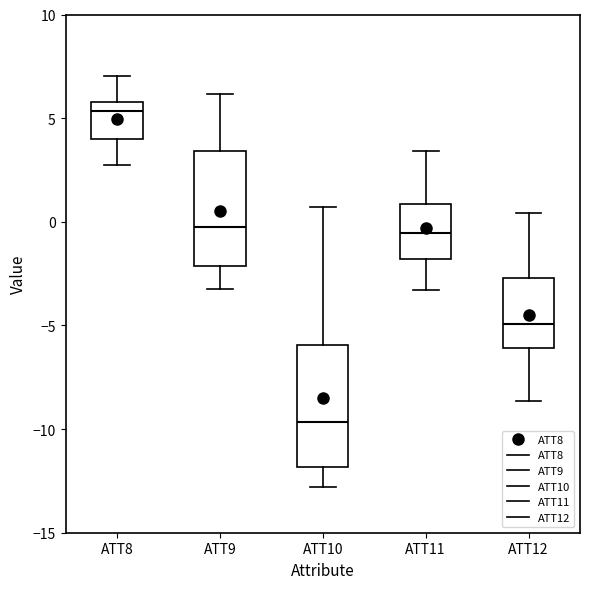

Reading left to right, transcribe this box plot: for each box, give where its median line is, the range the box spans, and where its two whiskers end, as read against the y-axis. The values are not printed on the chart, so give them approximately, as read against the axis.

ATT8: median 5.5, box 4.0 to 6.0, whiskers 2.5 to 7.0
ATT9: median -0.5, box -2.0 to 3.5, whiskers -3.0 to 6.0
ATT10: median -9.5, box -12.0 to -6.0, whiskers -13.0 to 0.5
ATT11: median -0.5, box -2.0 to 1.0, whiskers -3.5 to 3.5
ATT12: median -5.0, box -6.0 to -2.5, whiskers -8.5 to 0.5